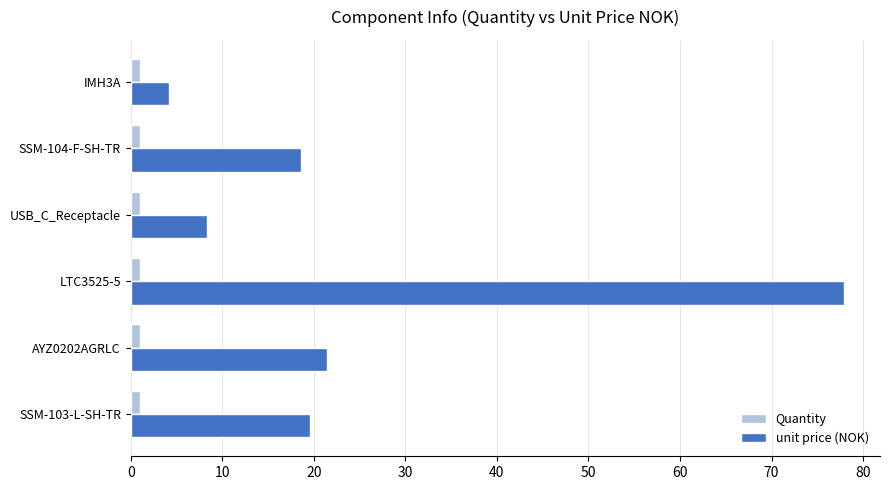

Which series has the widest spread of values?

unit price (NOK)